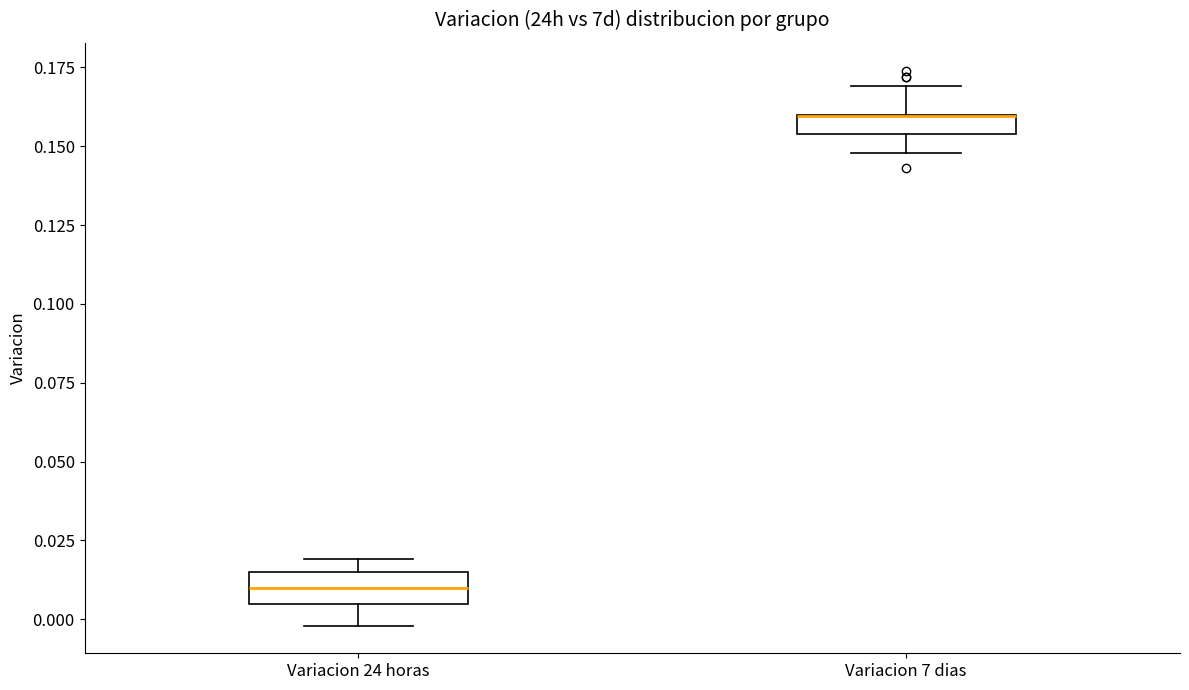

Where does the upper whisker of the box for Variacion 7 dias end on the y-axis? The values are not printed on the chart, so give them approximately, as read against the axis.

0.170